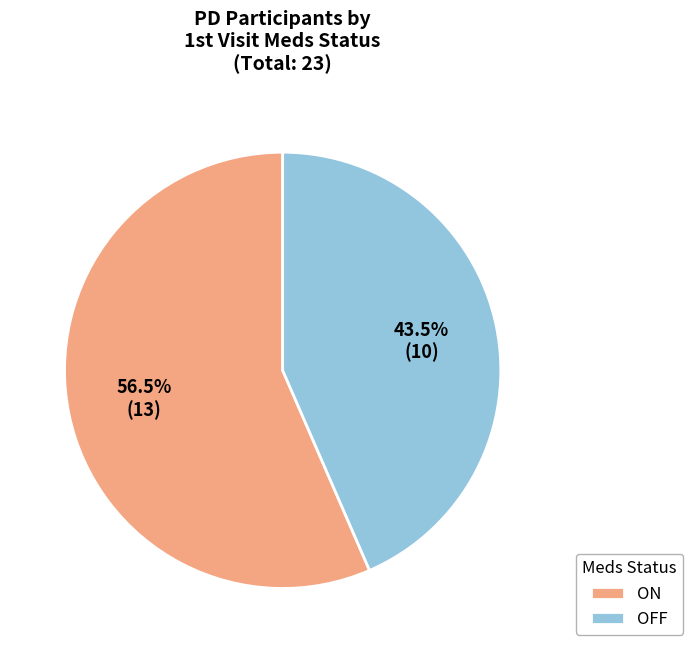

Does ON represent more than half of the total?

Yes